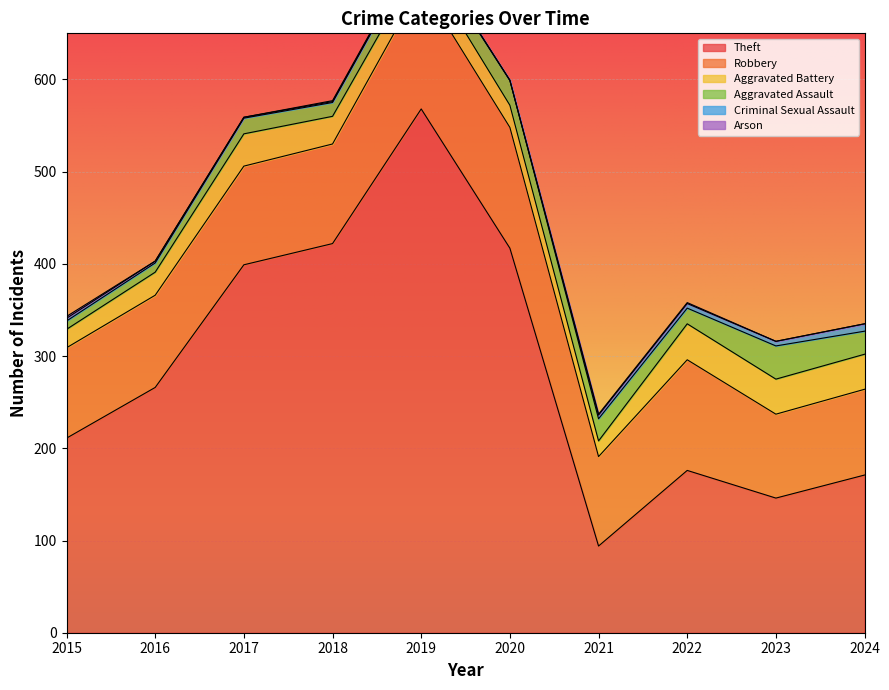

True or false: Aggravated Assault and Criminal Sexual Assault intersect in this chart.

False